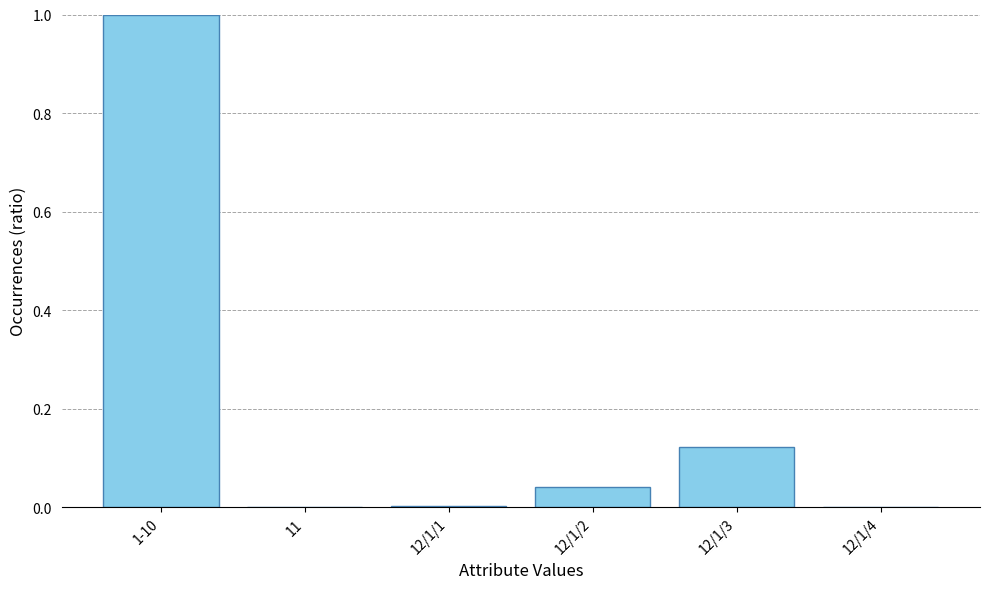

Which category has the highest value across all series?

1-10